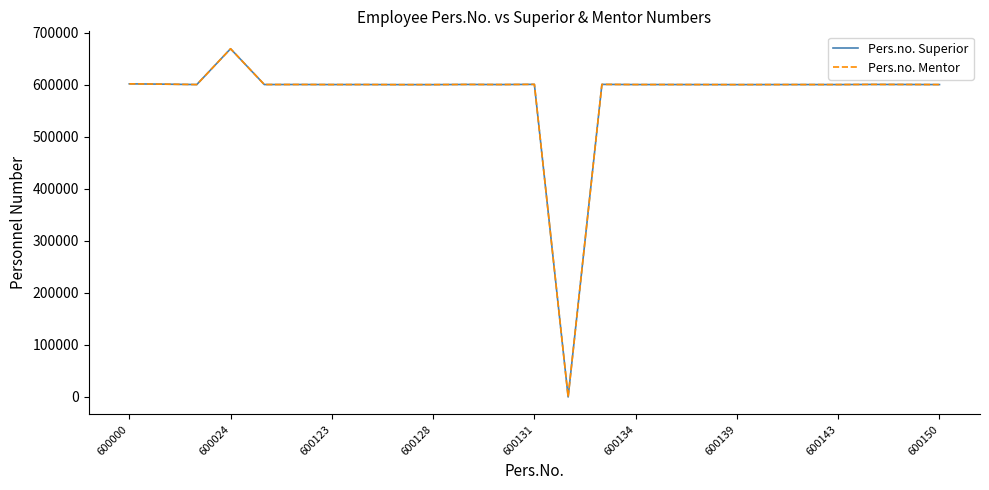

Does the chart have visible grid lines?

No